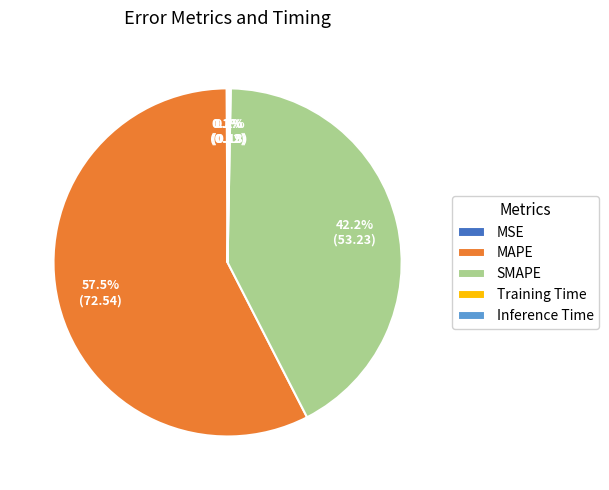

Does MAPE account for over 50% of the chart?

Yes